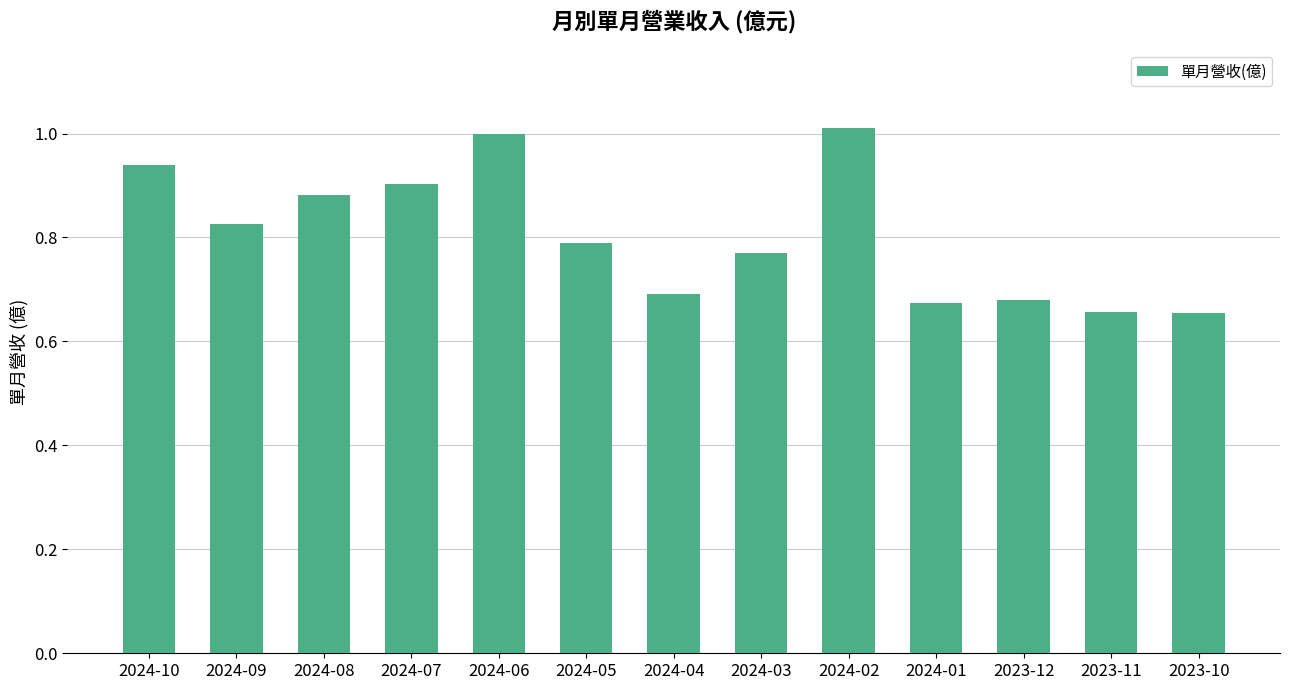

What is the sum of all values?

10.5